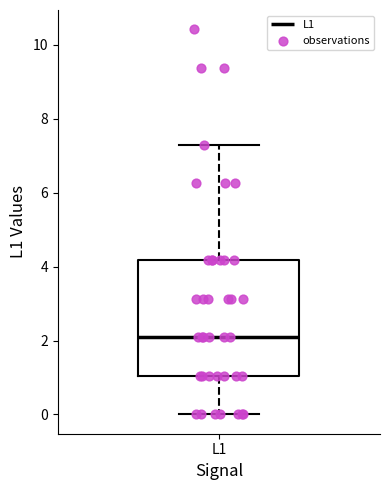

Where does the median line of the box for L1 sit on the y-axis? The values are not printed on the chart, so give them approximately, as read against the axis.

2.0